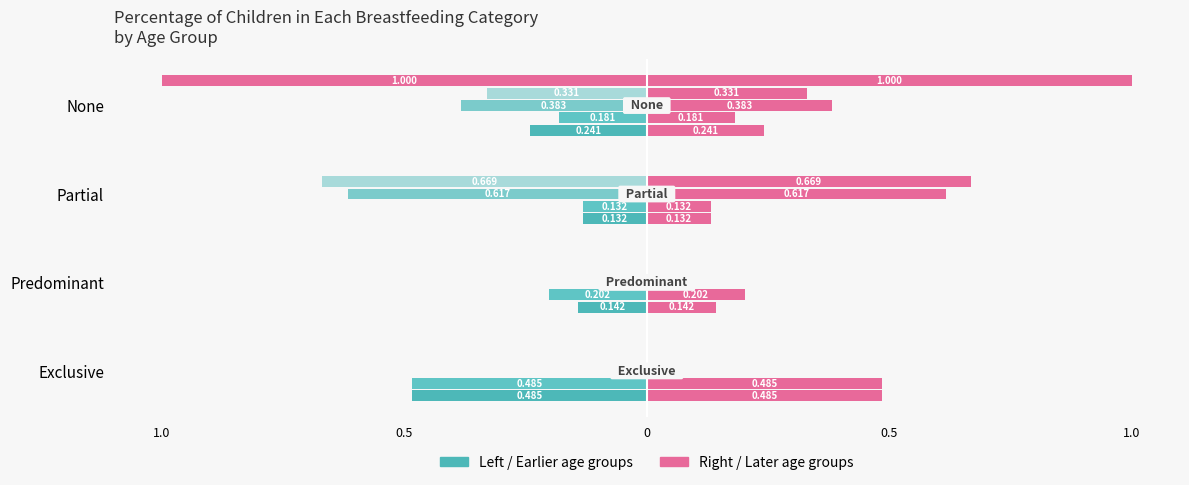

What is the label of the 4th bar from the left?

None